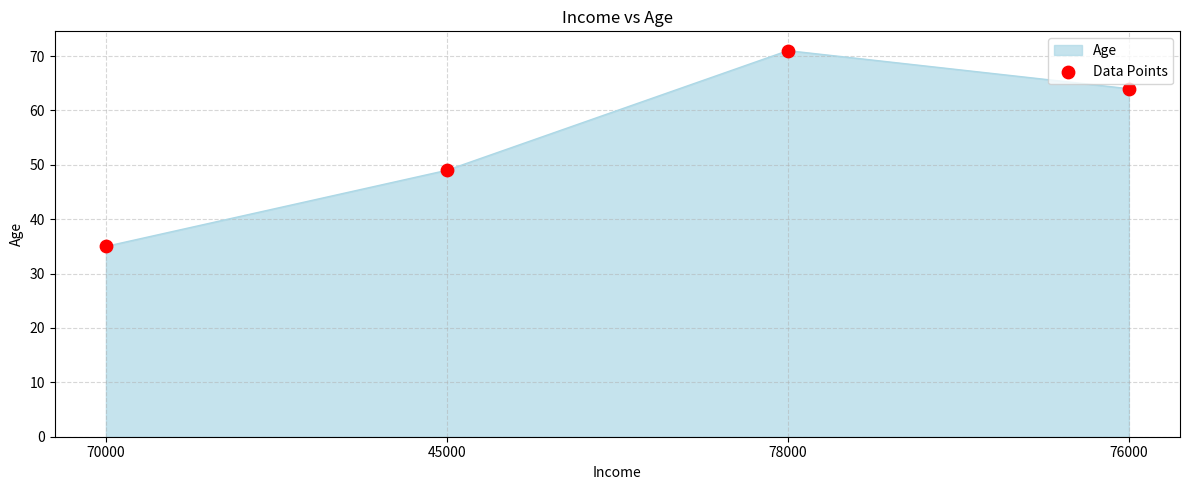

What is the change in value from 78000 to 76000?

-7